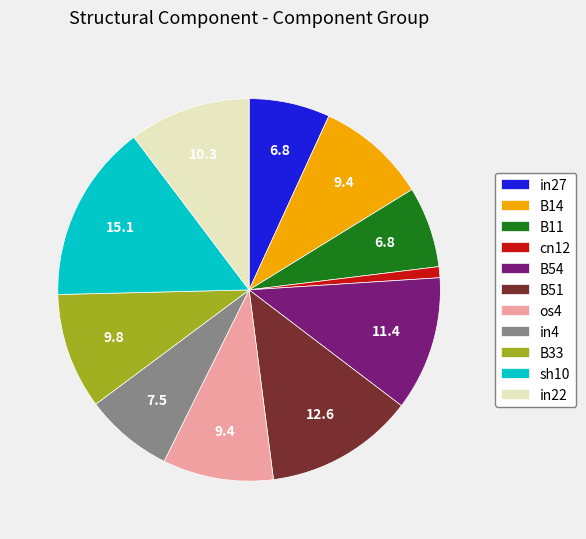

Which has a higher value, in22 or B11?

in22